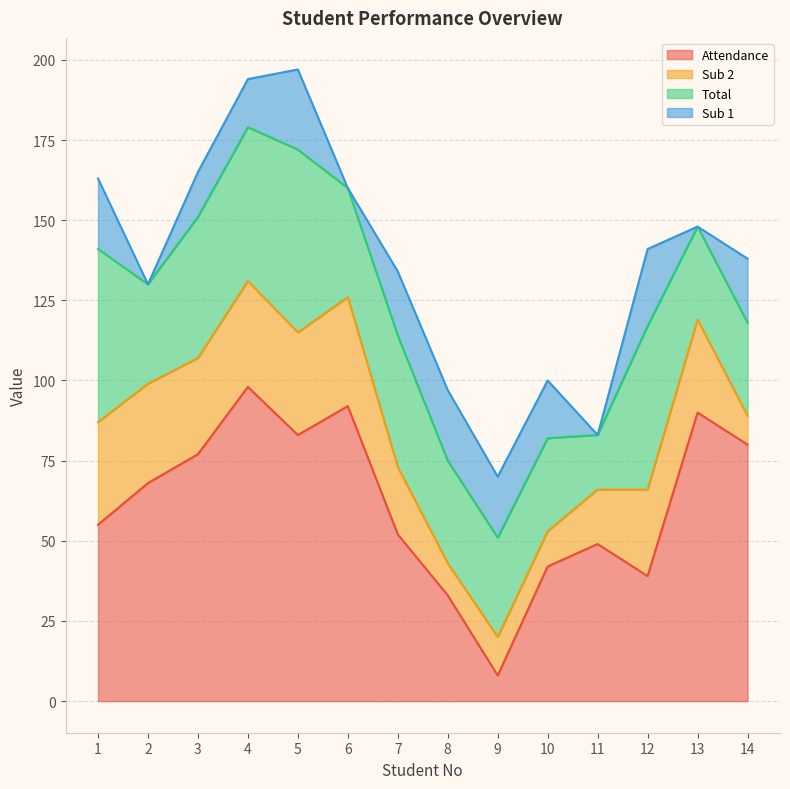

Reading left to right, list all the values displayed in this chart.

Attendance: 55	68	77	98	83	92	52	33	8	42	49	39	90	80
Sub 2: 32	31	30	33	32	34	21	10	12	11	17	27	29	9
Total: 54	31	44	48	57	34	41	32	31	29	17	51	29	29
Sub 1: 22	0	14	15	25	0	20	22	19	18	0	24	0	20